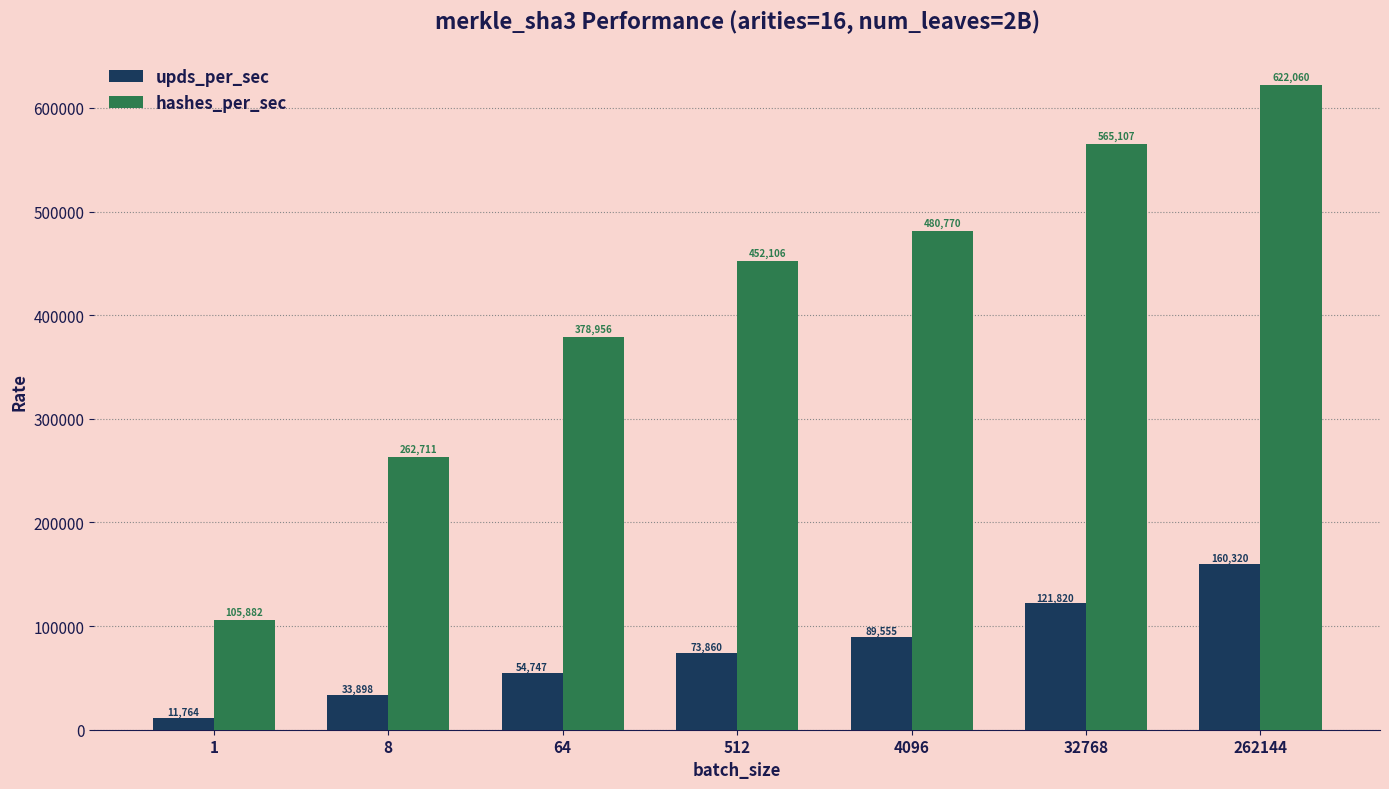

What is the average value of the hashes_per_sec series?

409656